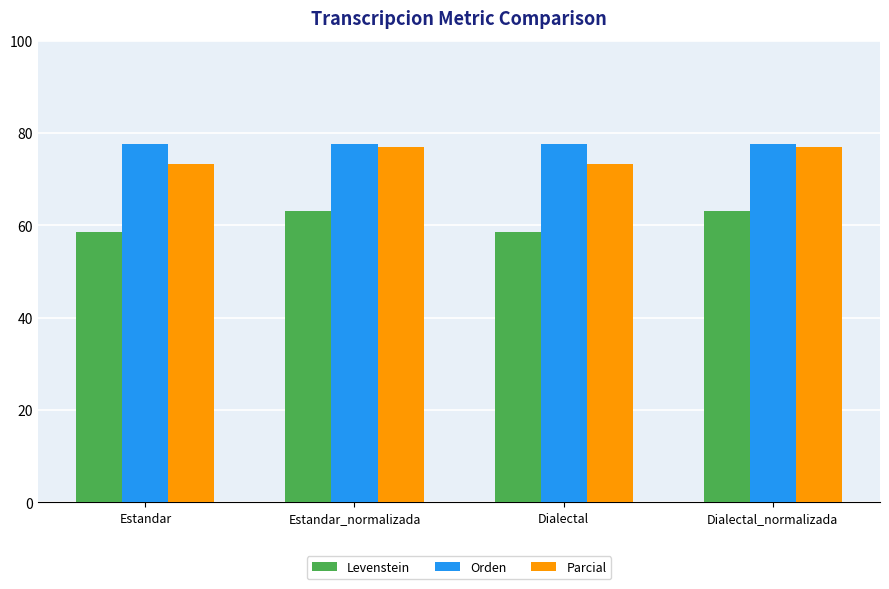

What is the difference between the highest and lowest values at Estandar?

19.1